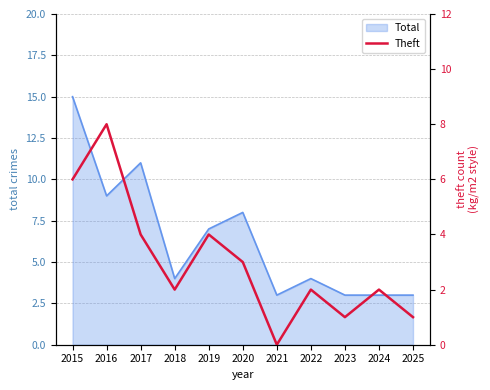

The value of Total at 2021 is 4. True or false?

False